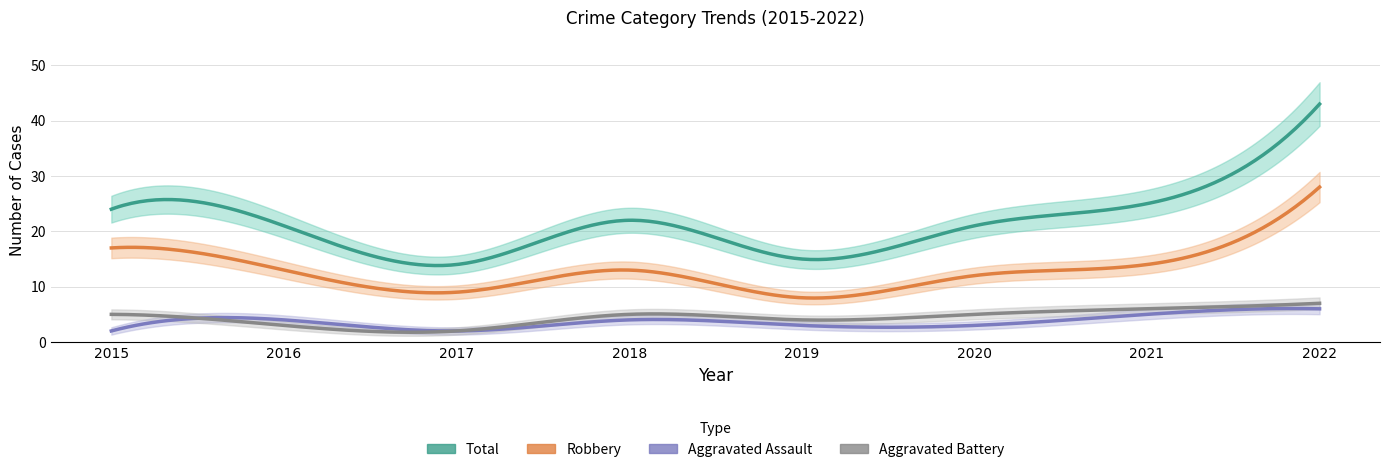

True or false: Total has more than 0 points higher than both neighbors.

True